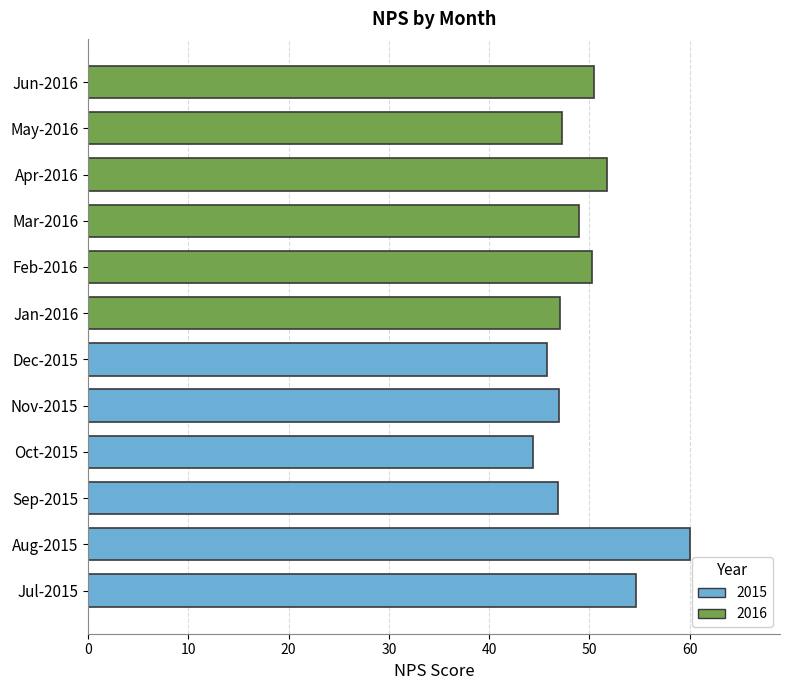

The chart shows a value of 81.0 at Apr-2016. True or false?

False